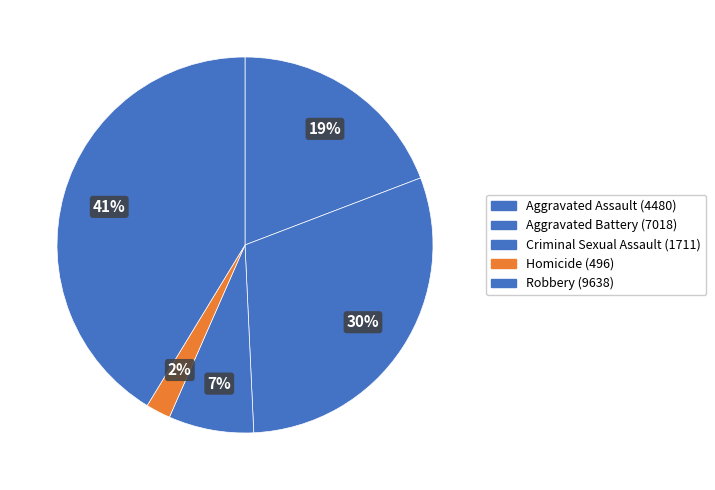

Does Aggravated Battery account for over 50% of the chart?

No